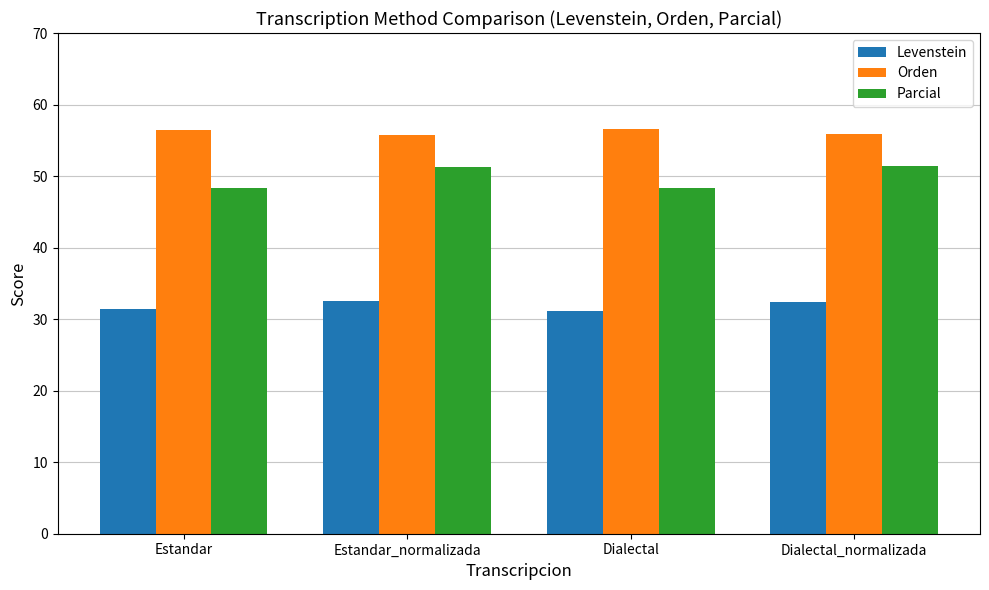

Are the bars grouped side by side (vs. stacked)?

Yes